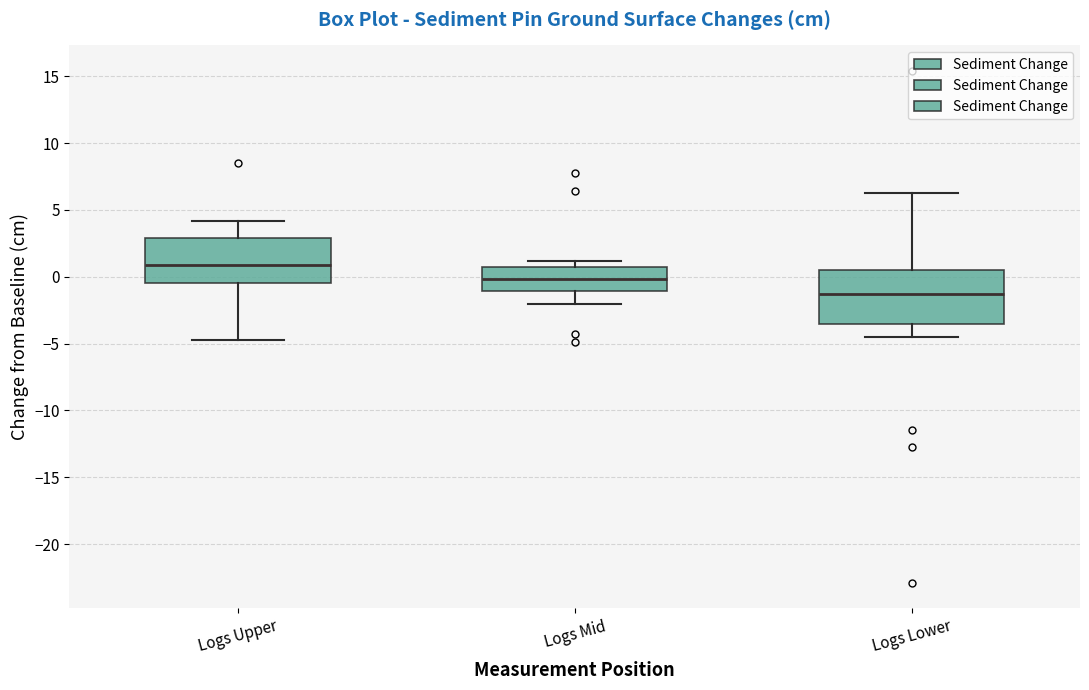

Reading left to right, read every box against the y-axis: the position of its median line, the range the box covers, and the ends of its whiskers. The values are not printed on the chart, so give them approximately, as read against the axis.

Logs Upper: median 1.0, box -0.5 to 3.0, whiskers -4.5 to 4.0
Logs Mid: median 0.0, box -1.0 to 0.5, whiskers -2.0 to 1.0
Logs Lower: median -1.5, box -3.5 to 0.5, whiskers -4.5 to 6.5